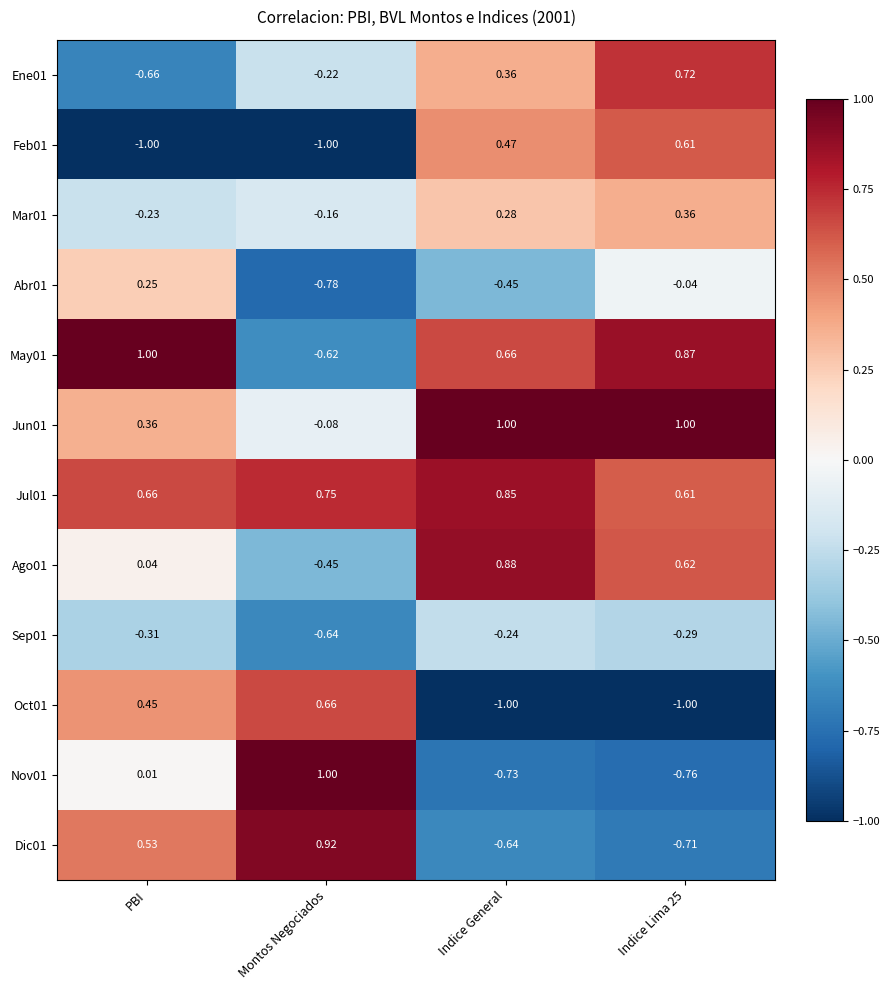

Is the value of Dic01 at Indice General greater than the value of Ago01 at PBI?

No